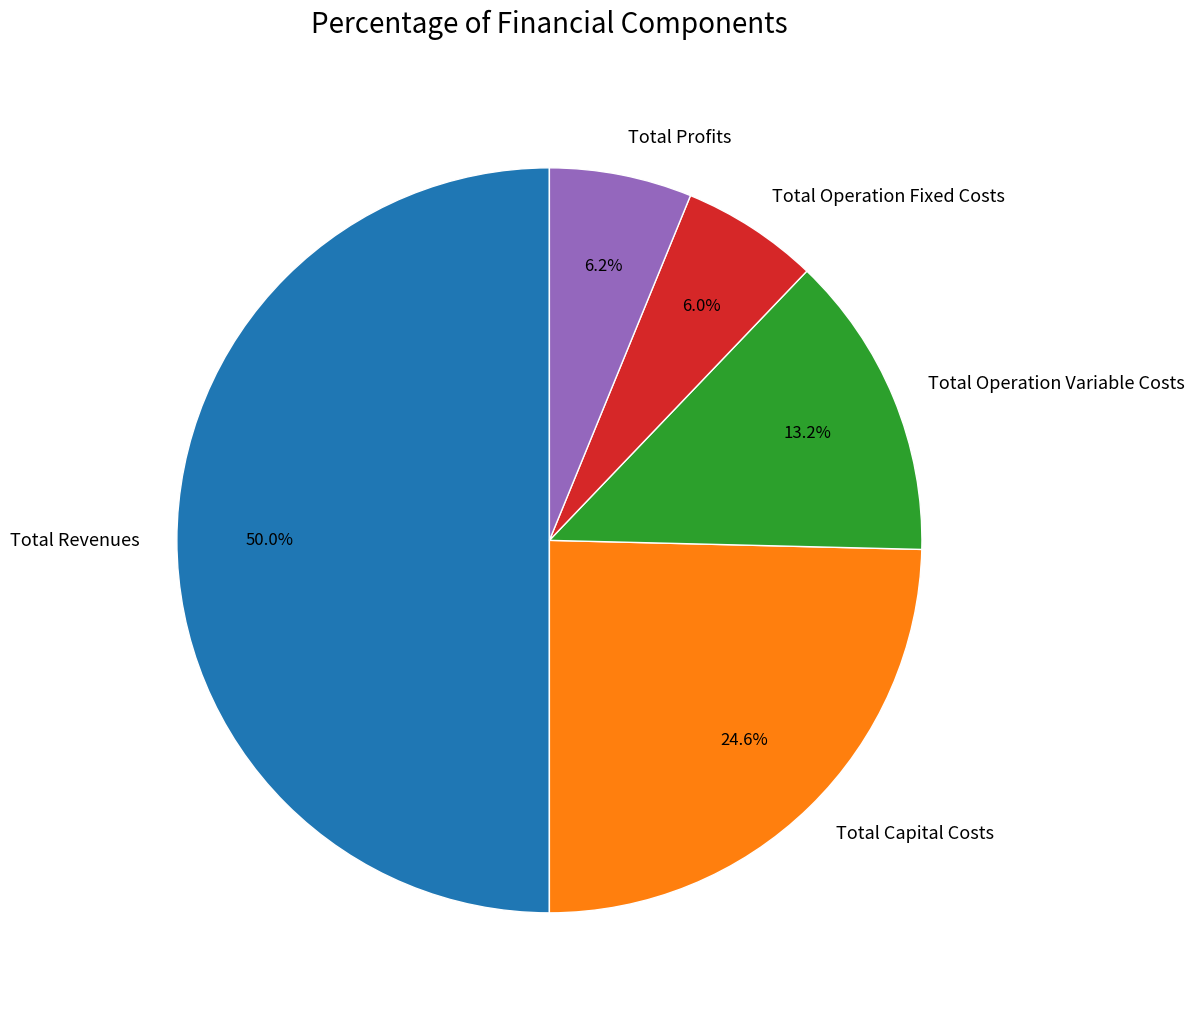

Which slice is the largest?

Total Revenues